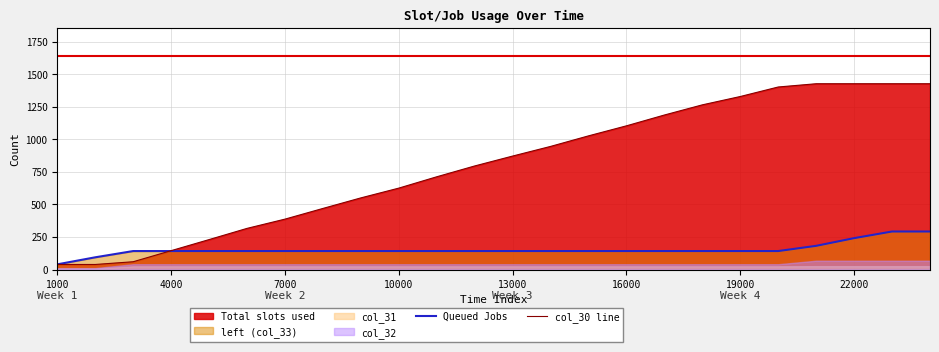

How many lines are shown in the chart?

2